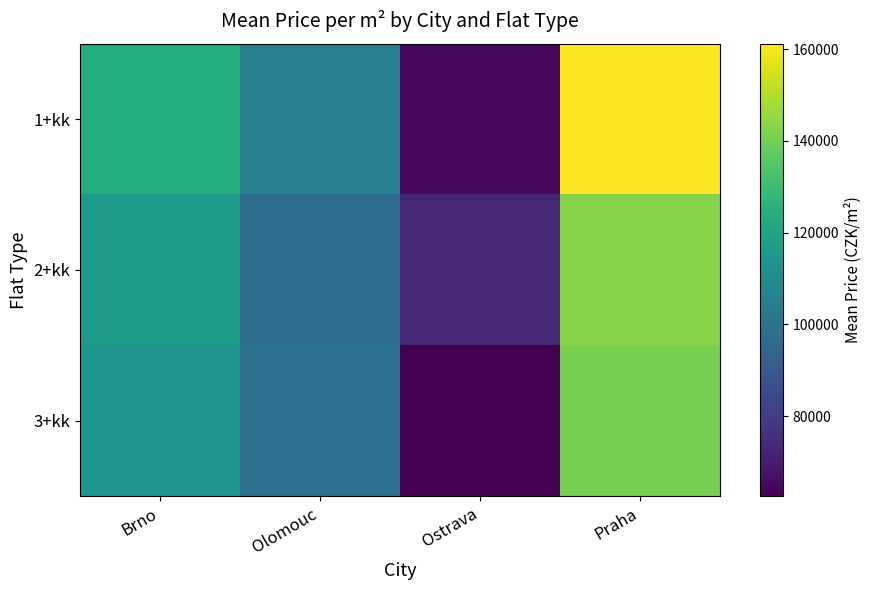

Reading left to right, what are all the values shown in this chart?

1+kk: Brno=123584.4	Olomouc=105451.9	Ostrava=64633.5	Praha=161163.5
2+kk: Brno=116770.1	Olomouc=97790.0	Ostrava=73150.5	Praha=143208.2
3+kk: Brno=113969.1	Olomouc=99191.9	Ostrava=62561.3	Praha=141066.9